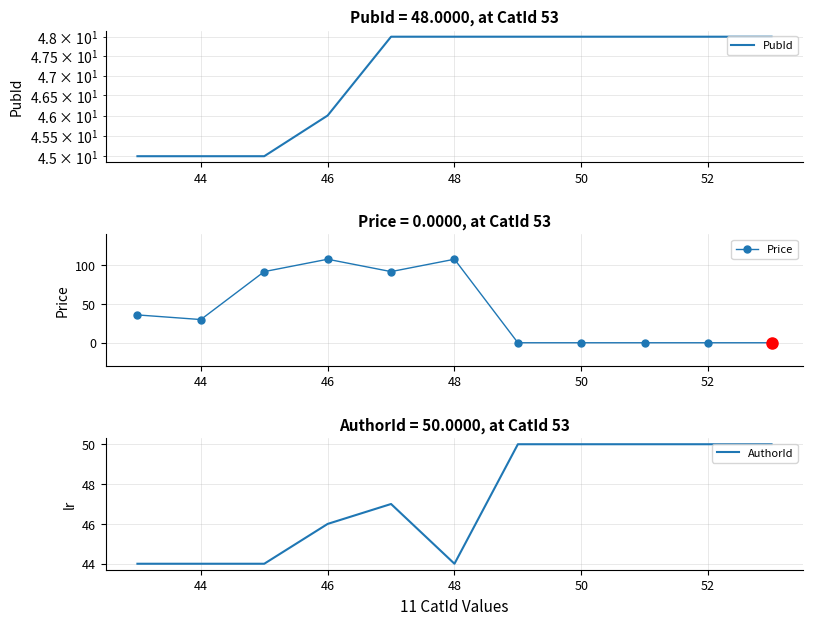

How many AuthorId values are between 44 and 50?

11